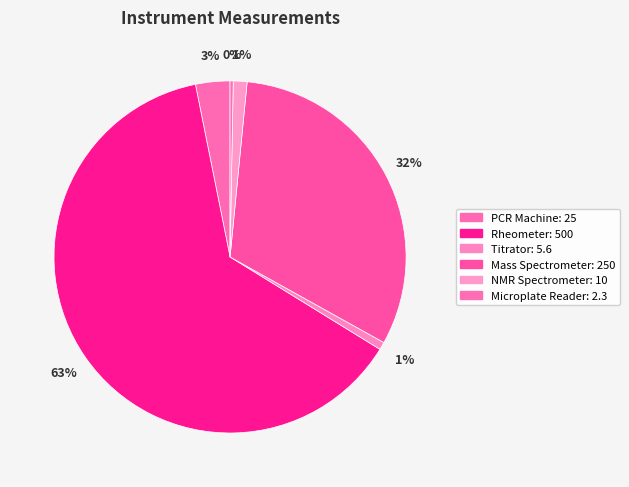

How many segments does this pie chart have?

6